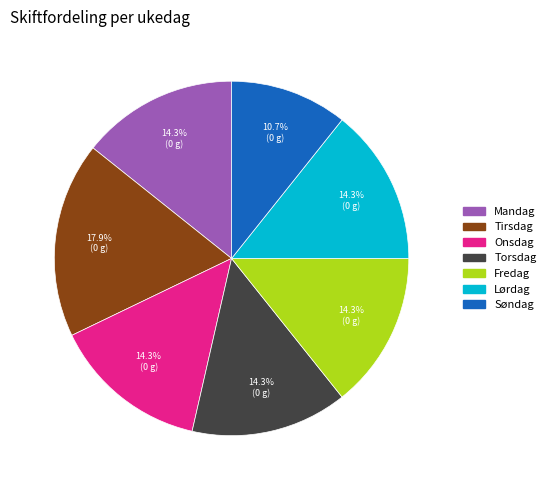

What percentage is the Søndag slice, to the nearest percent?

11%